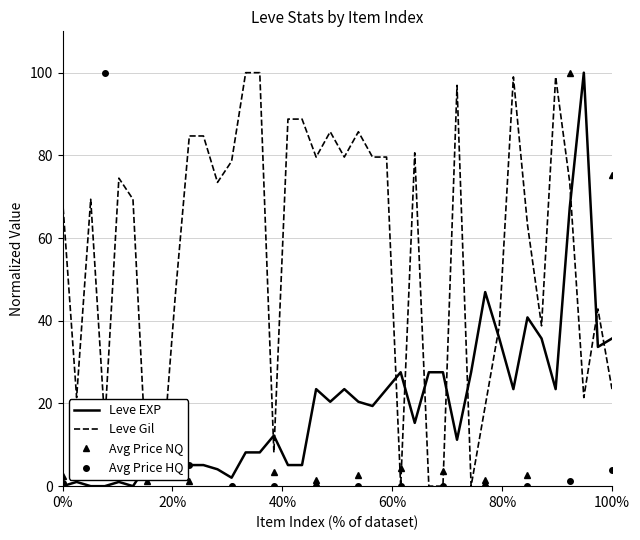

Reading right to left, transcribe all the data shown in this chart.

Leve EXP: 35.7	33.7	100.0	67.3	23.5	35.7	40.8	23.5	35.7	46.9	27.6	11.2	27.6	27.6	15.3	27.6	23.5	19.4	20.4	23.5	20.4	23.5	5.1	5.1	12.2	8.2	8.2	2.0	4.1	5.1	5.1	7.1	5.1	5.1	0.0	1.0	0.0	0.0	1.0	0.0
Leve Gil: 23.5	42.9	21.4	73.5	99.0	38.8	63.3	99.0	38.8	19.4	0.0	96.9	0.0	0.0	80.6	0.0	79.6	79.6	85.7	79.6	85.7	79.6	88.8	88.8	8.2	100.0	100.0	78.6	73.5	84.7	84.7	45.9	2.0	2.0	69.4	74.5	15.3	69.4	21.4	69.4